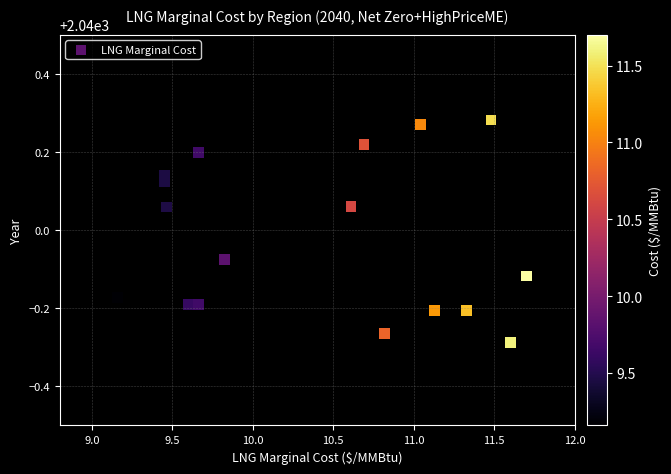

What is the range of Y values (max minus min)?

0.6